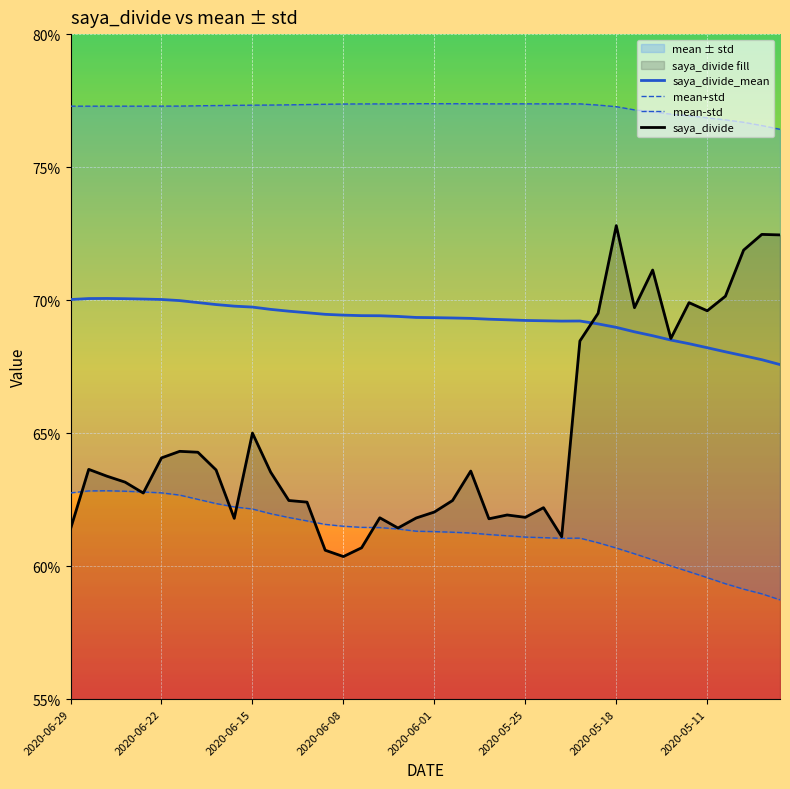

Which series has the largest total across all categories?

mean+std